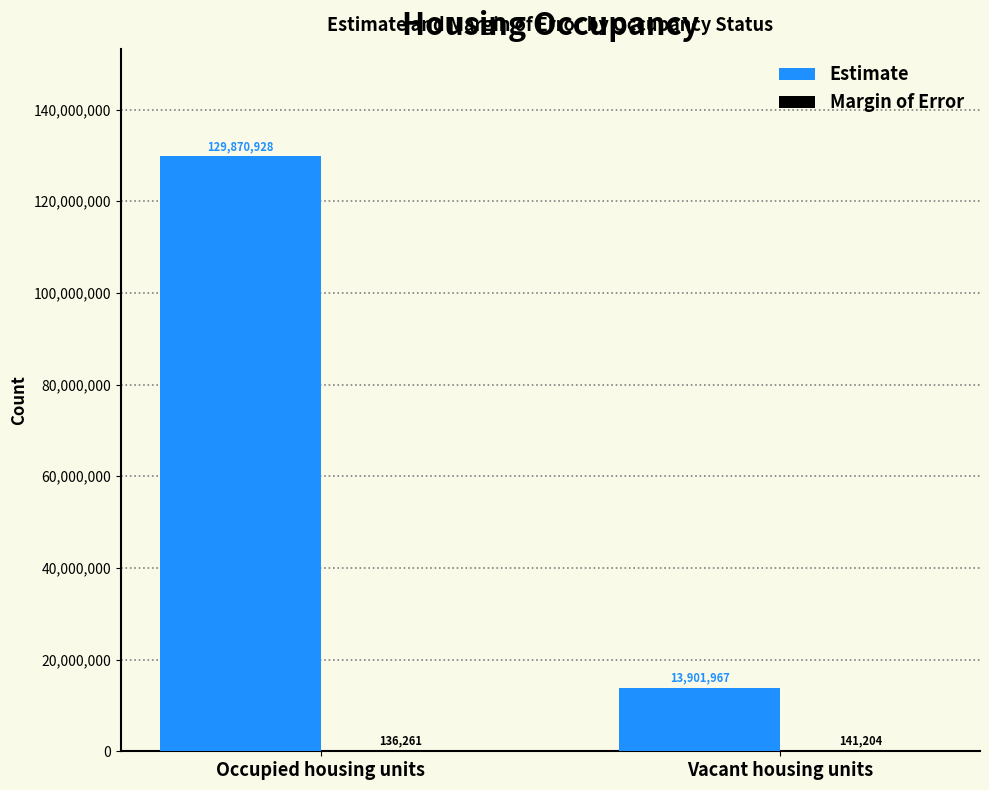

Count the number of data series in this chart.

2